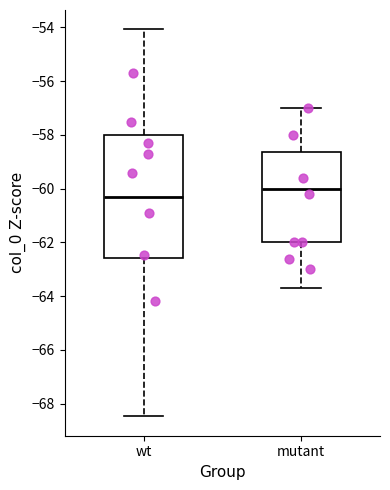

Reading left to right, transcribe this box plot: for each box, give where its median line is, the range the box spans, and where its two whiskers end, as read against the y-axis. The values are not printed on the chart, so give them approximately, as read against the axis.

wt: median -60.2, box -62.6 to -58.0, whiskers -68.4 to -54.0
mutant: median -60.0, box -62.0 to -58.6, whiskers -63.6 to -57.0